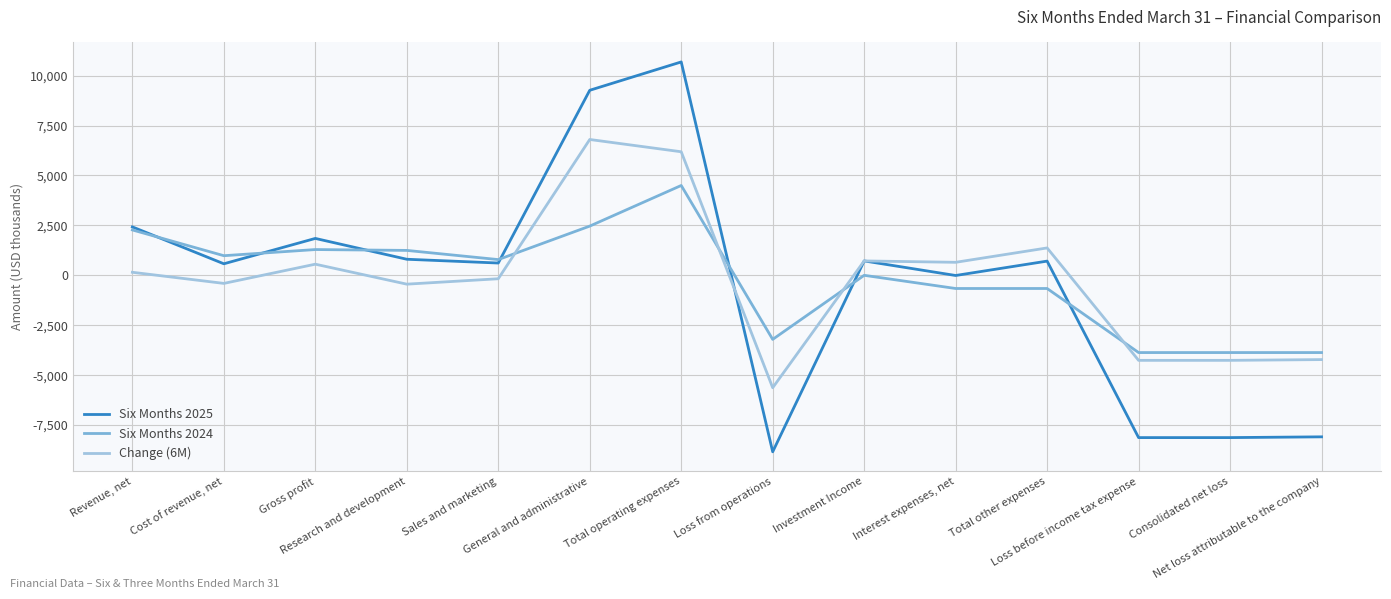

What are all the series names shown in the legend?

Six Months 2025, Six Months 2024, Change (6M)